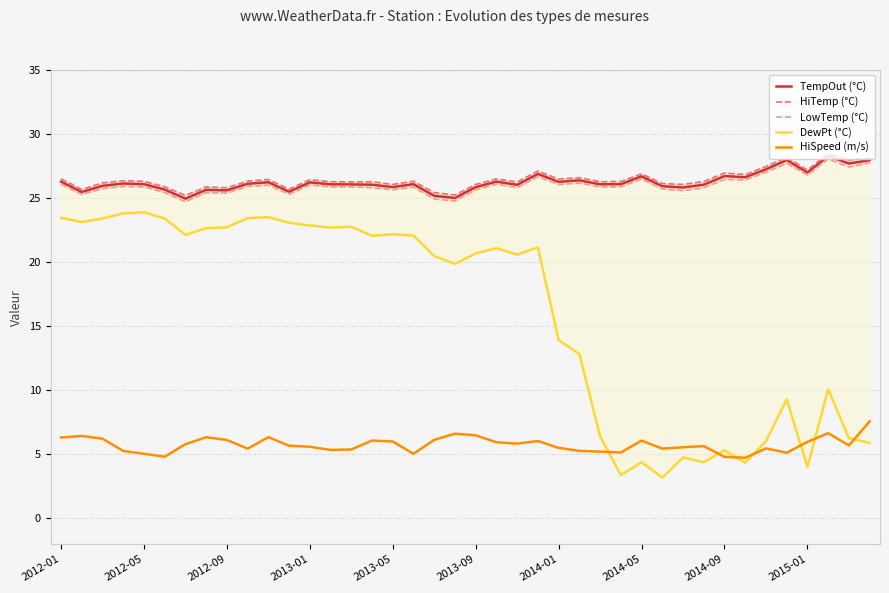

What is the difference between the HiTemp (°C) values at 2013-01 and 2012-01?

0.1